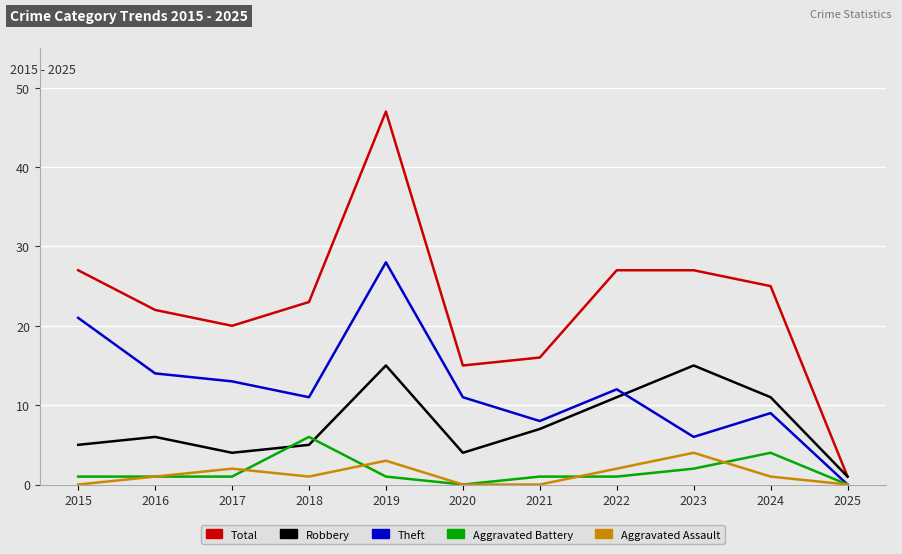

What is the sum of the Total values at 2020 and 2021?

31